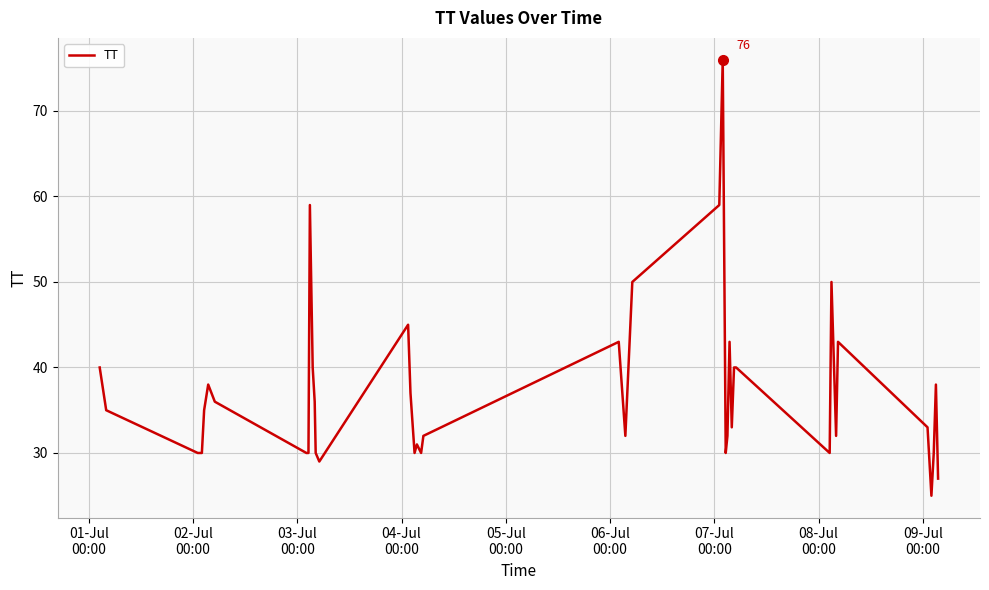

What is the difference between the maximum and minimum values?

51